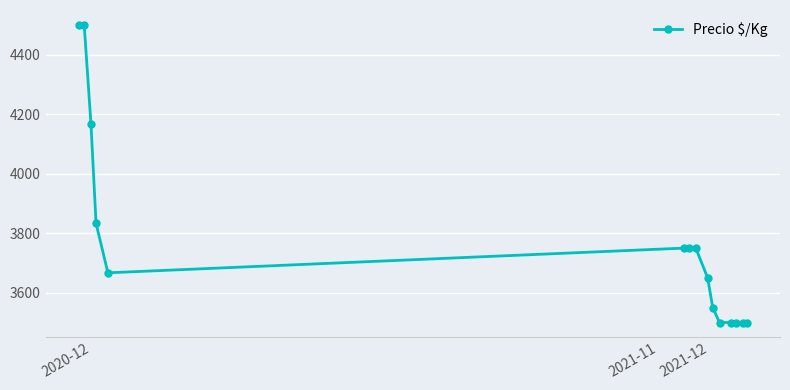

What is the sum of all values?

56617